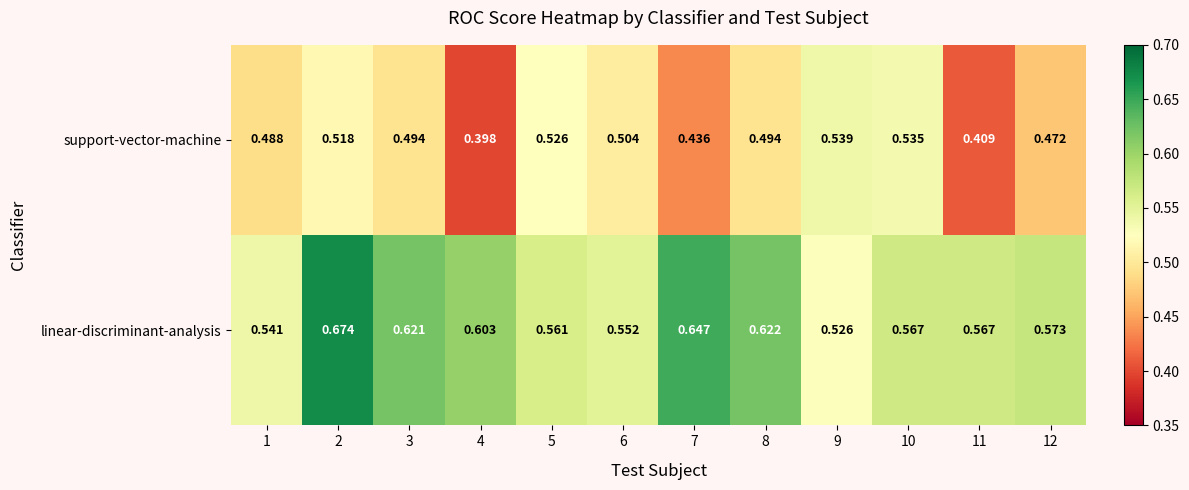

Rank the series at 2 from lowest to highest value.

support-vector-machine, linear-discriminant-analysis